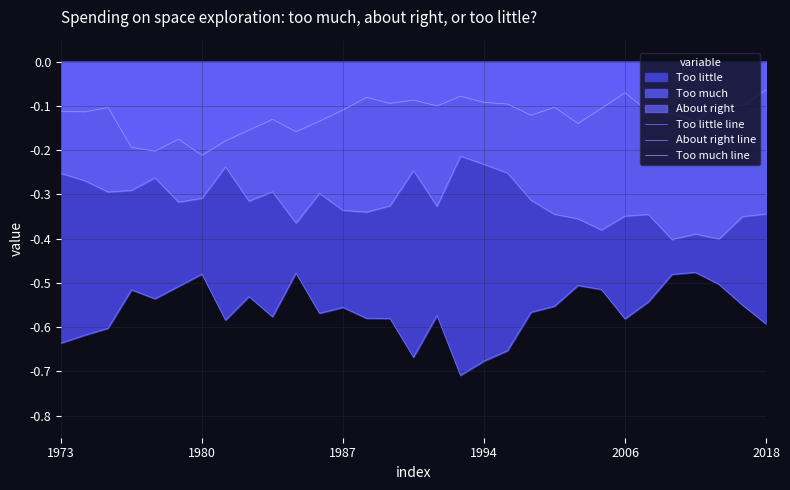

What is the total value across all series at 2006?

-1.0